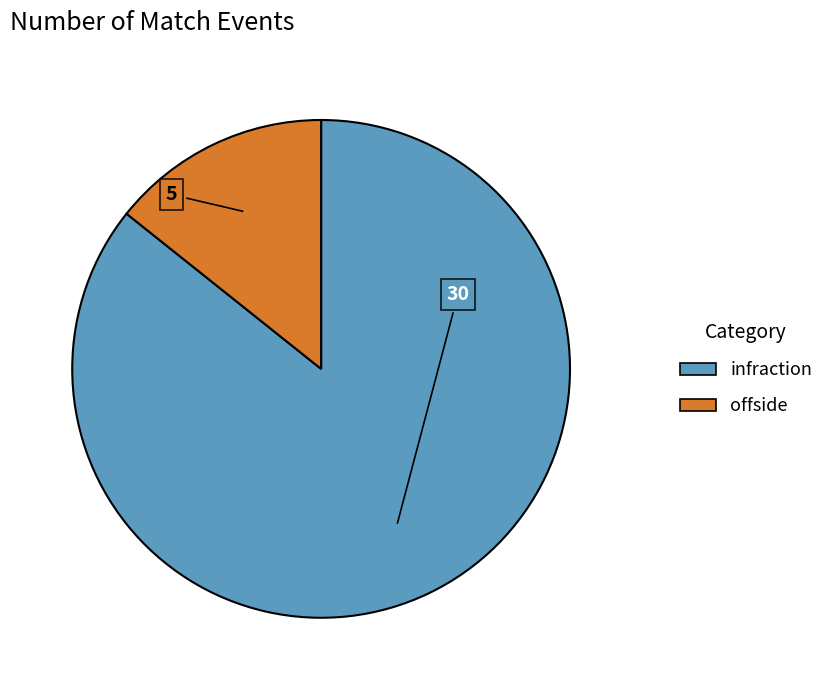

How many slices are in this pie chart?

2